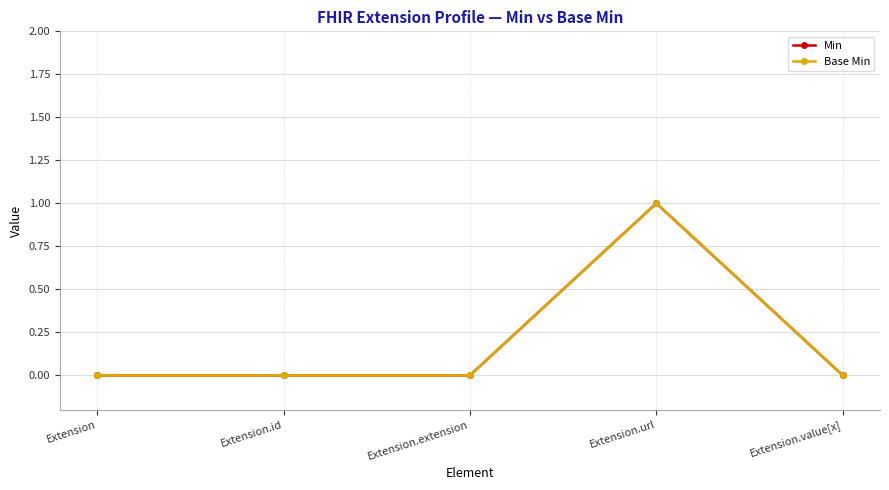

Does the chart have visible grid lines?

Yes